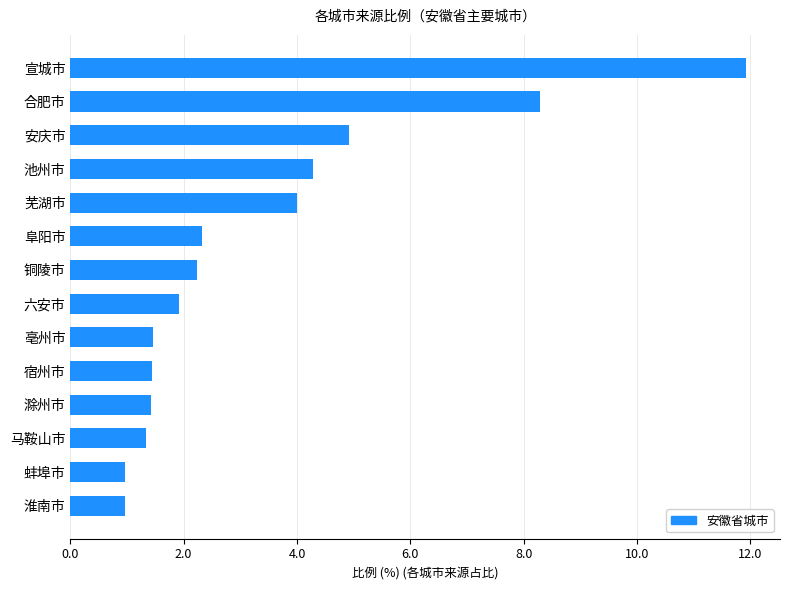

Approximately how many times larger is the value at 安庆市 compared to 阜阳市?

2.1